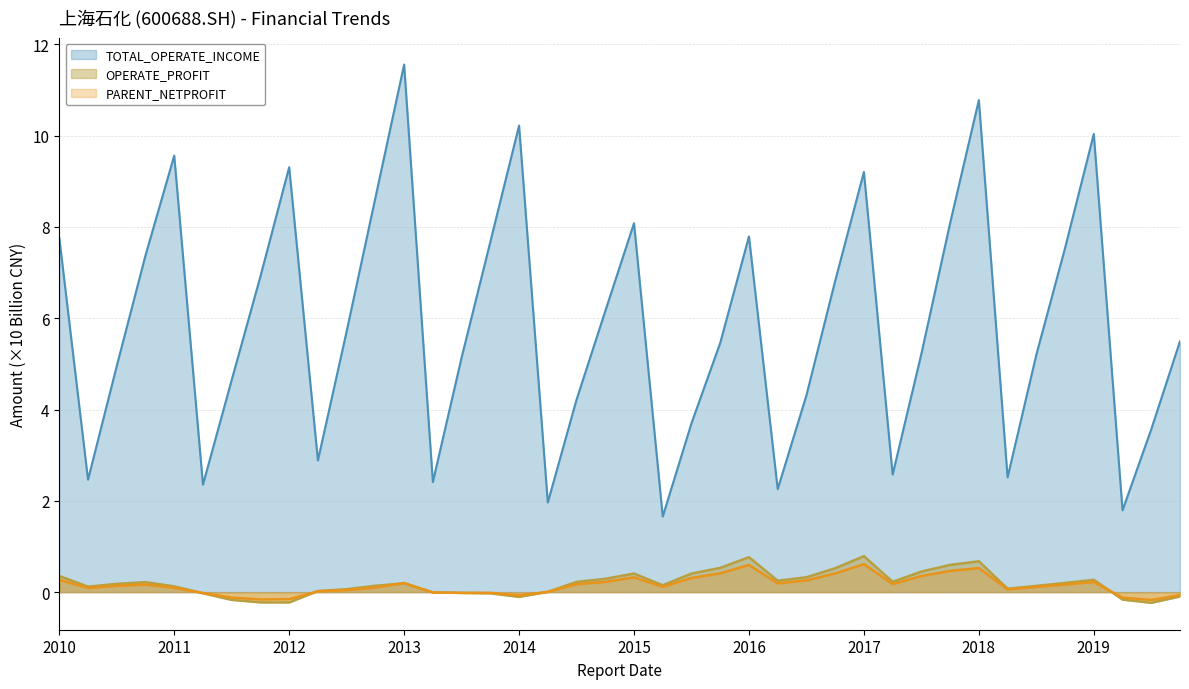

How many values in the OPERATE_PROFIT series are below 0?

11